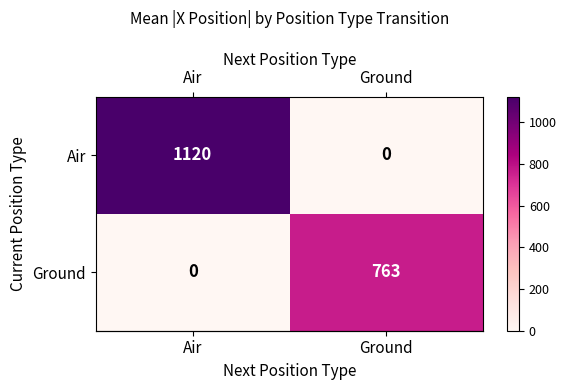

At Air, list the series in order from largest to smallest.

Air, Ground